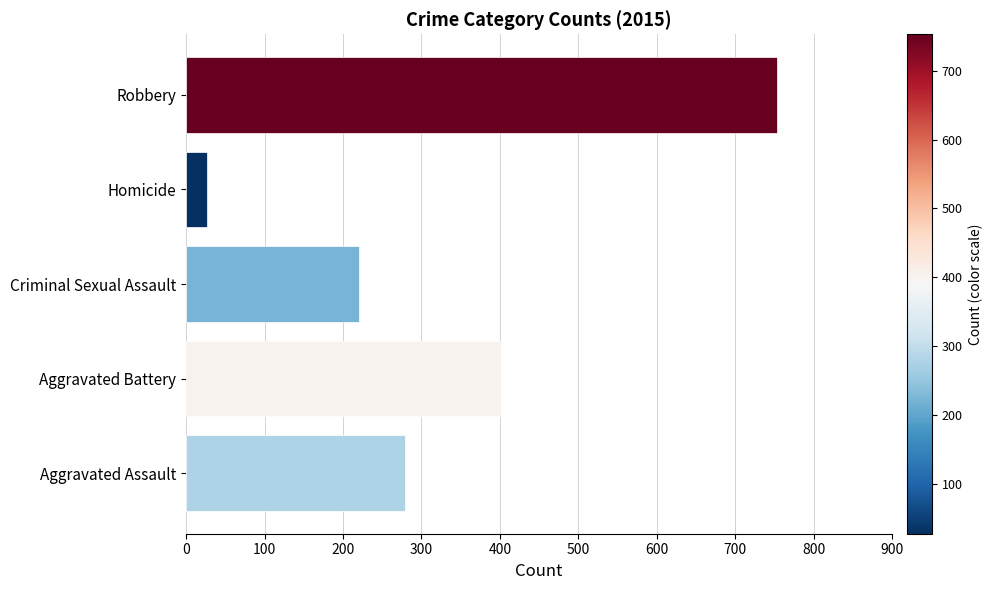

List the labels in order of value, smallest first.

Homicide, Criminal Sexual Assault, Aggravated Assault, Aggravated Battery, Robbery